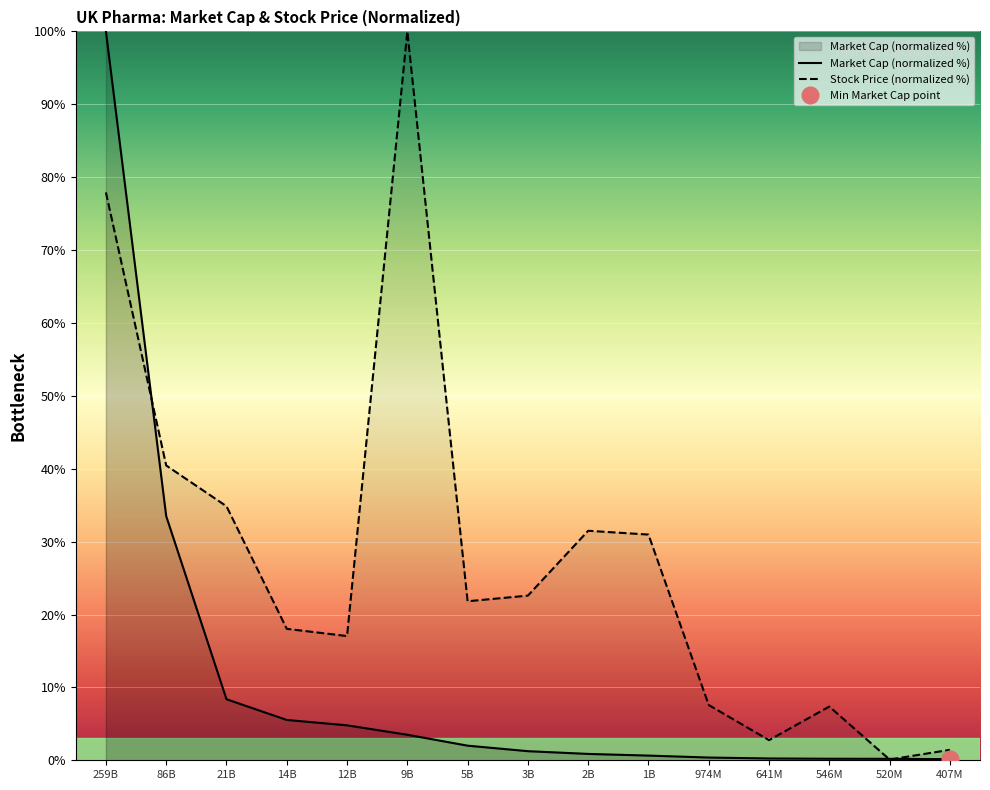

After their last crossing, which series has the higher values: Stock Price or Market Cap?

Stock Price